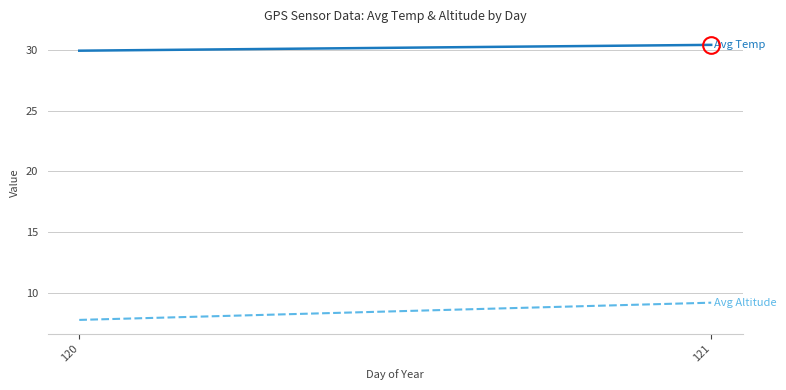

What is the value of the Avg Altitude point at the 1st from the left?

7.8